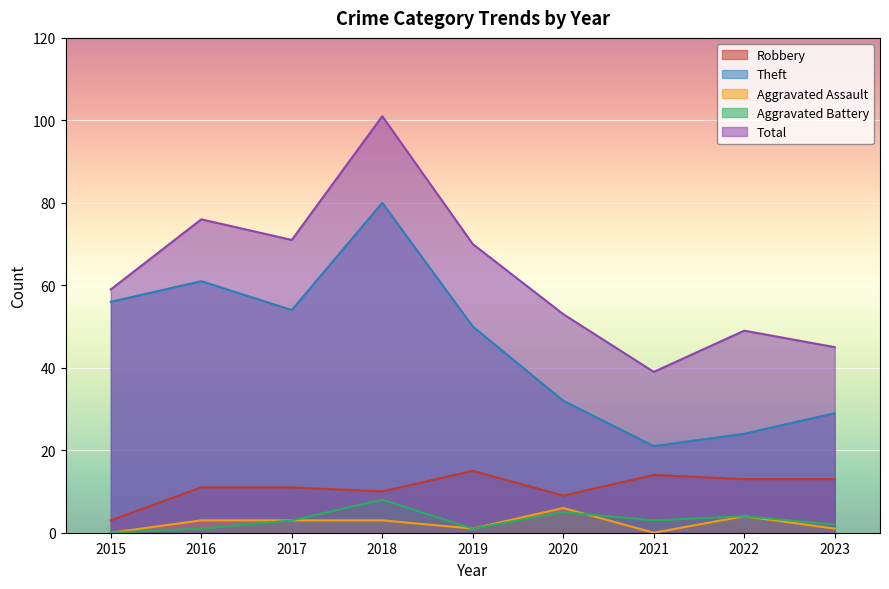

How many values in the Total series exceed 59?

4